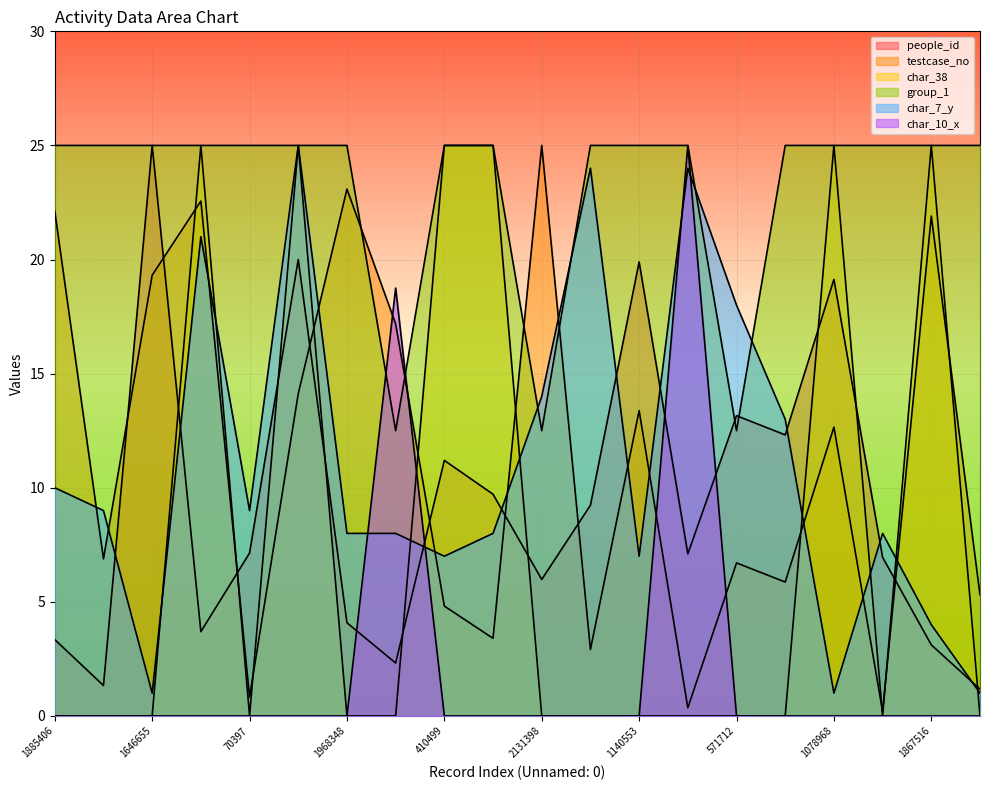

True or false: testcase_no has a value of 21.9 at 1867516.

True